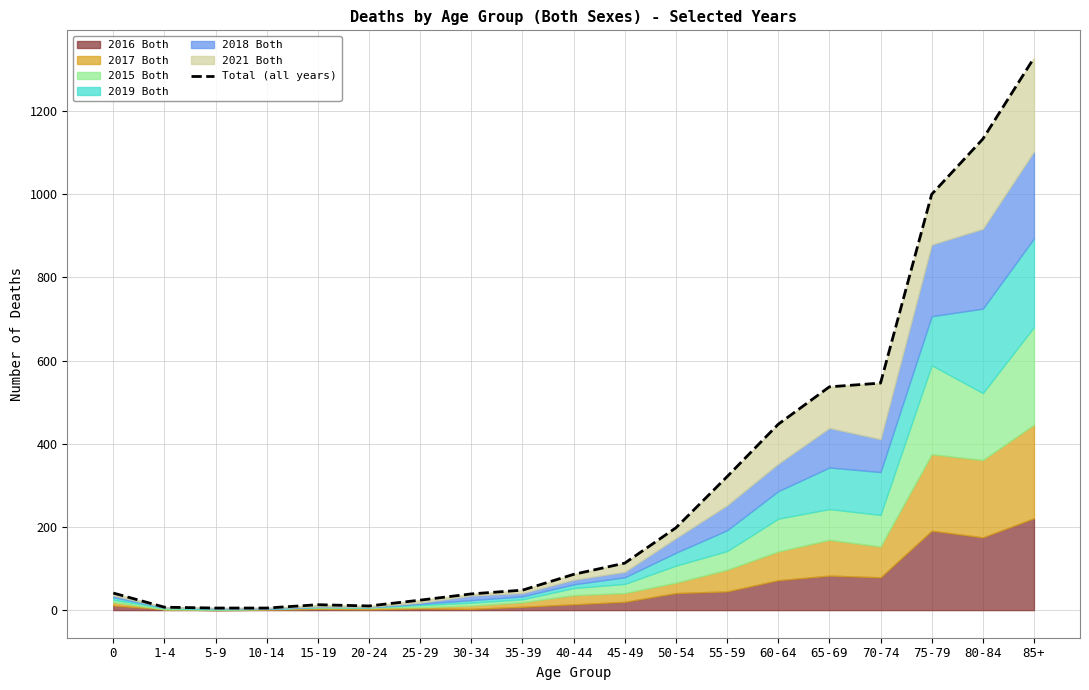

At which label is the value closest to 666?

70-74